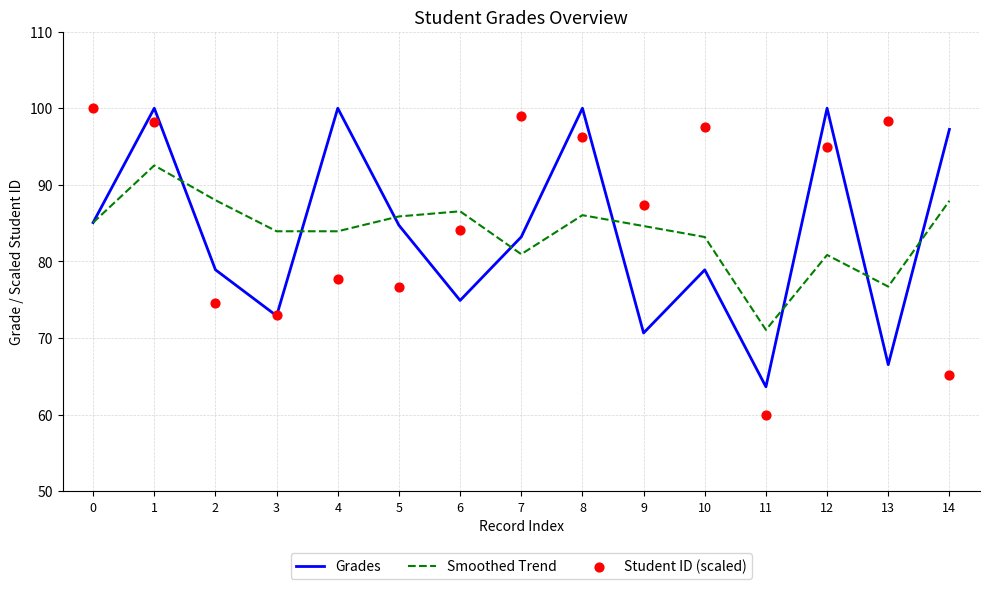

Which series contains the highest Y value?

Grades